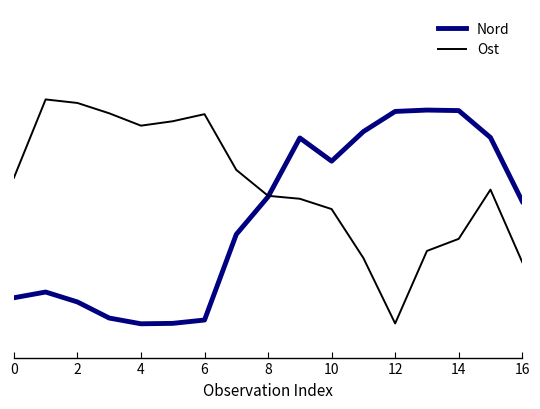

What are all the series names shown in the legend?

Nord, Ost